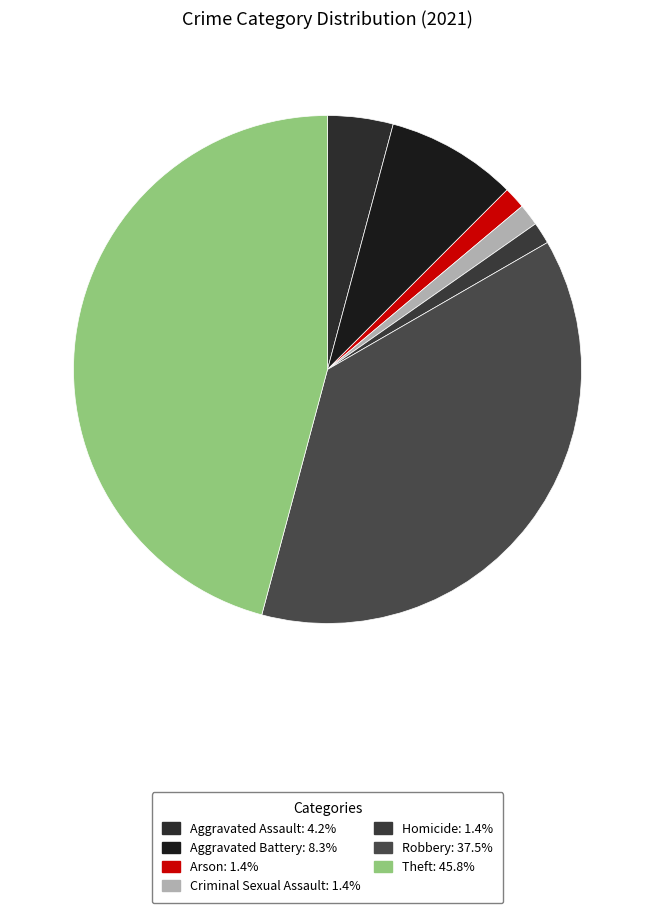

How many slices are in this pie chart?

7